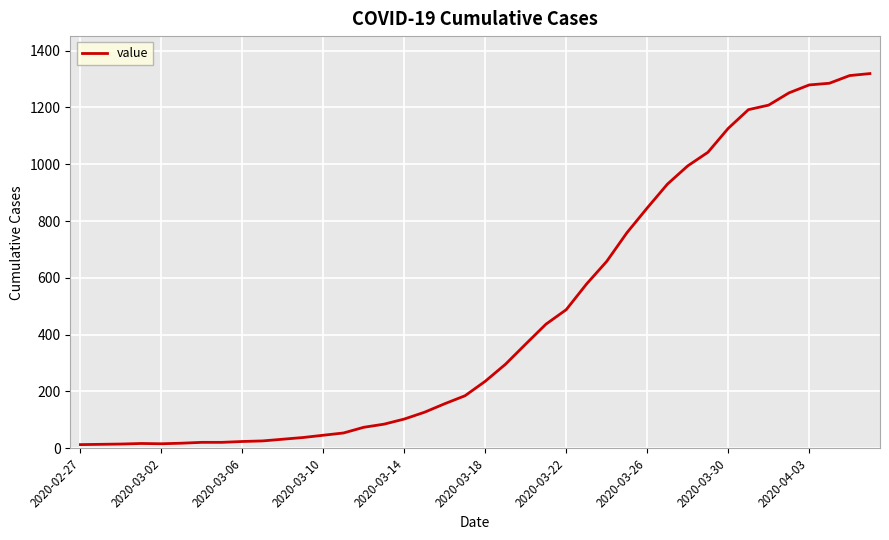

What is the greatest value displayed?

1319